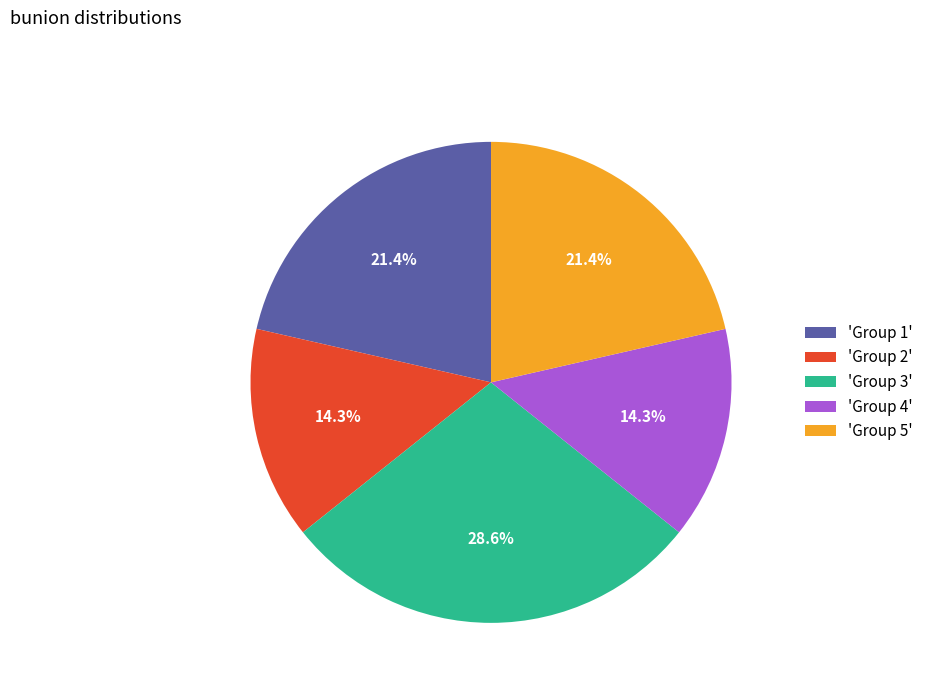

How many slices are in this pie chart?

5